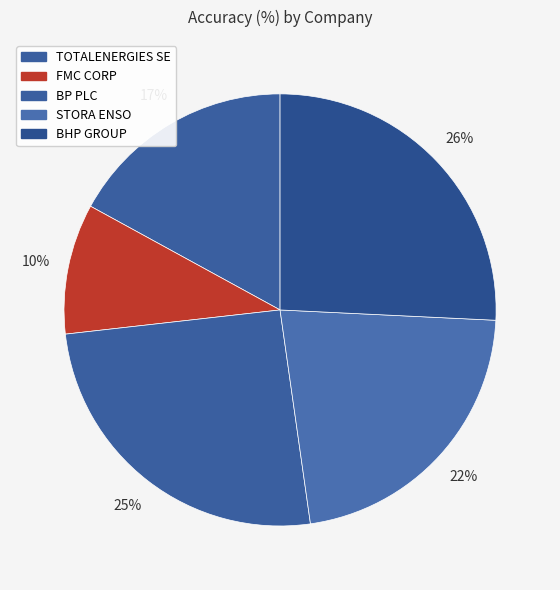

To the nearest percent, what portion does TOTALENERGIES SE represent?

17%